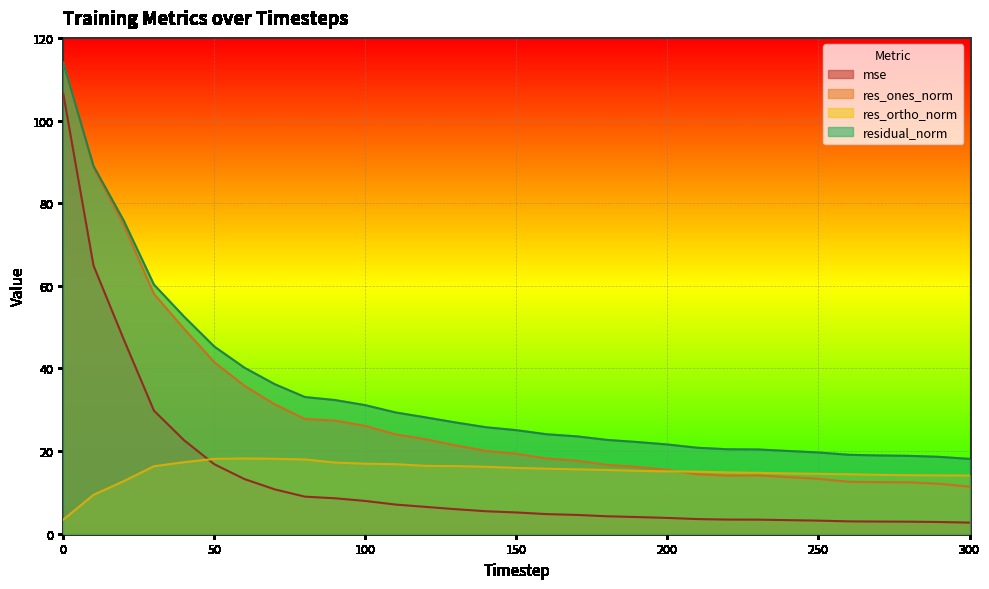

Is it true that res_ones_norm equals 18.6 at 240?

False